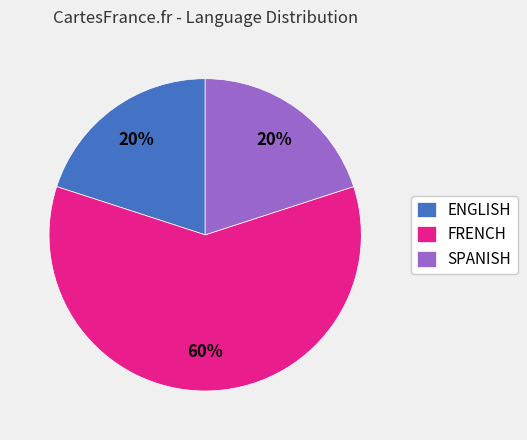

To the nearest percent, what is the combined percentage of FRENCH and ENGLISH?

80%